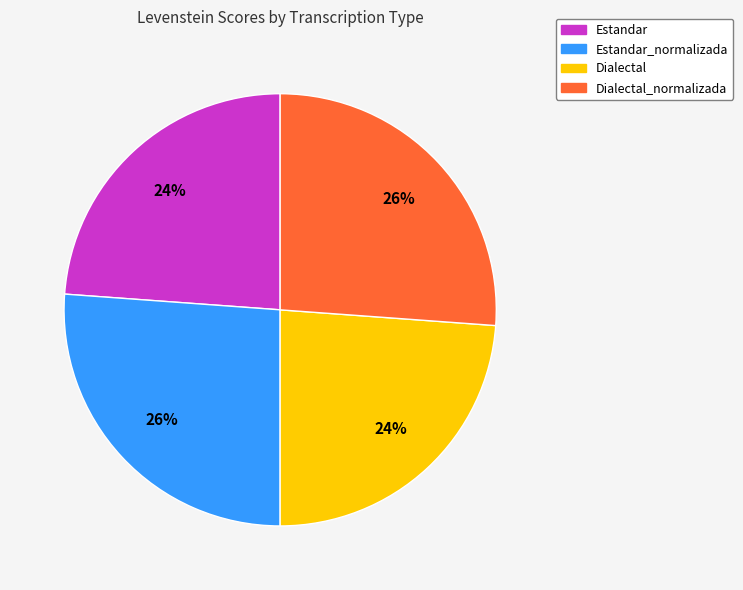

To the nearest percent, what is the difference between the largest and smallest slice percentages?

2%